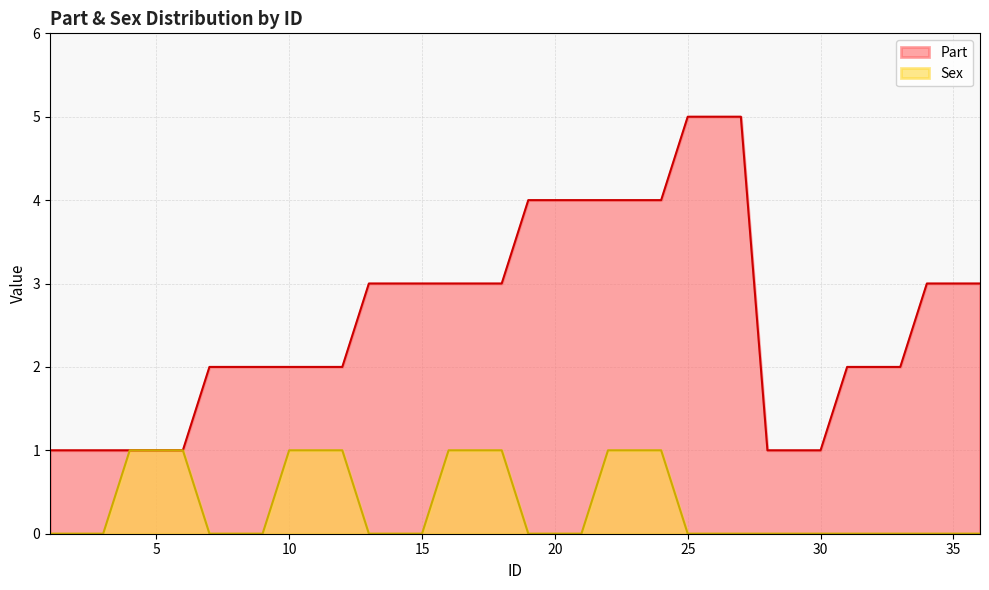

Count the number of data series in this chart.

2